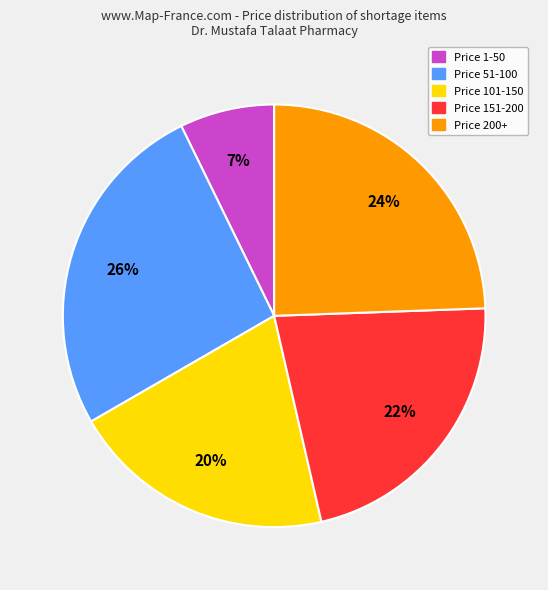

Is it true that Price 51-100 is 26% of the pie?

True